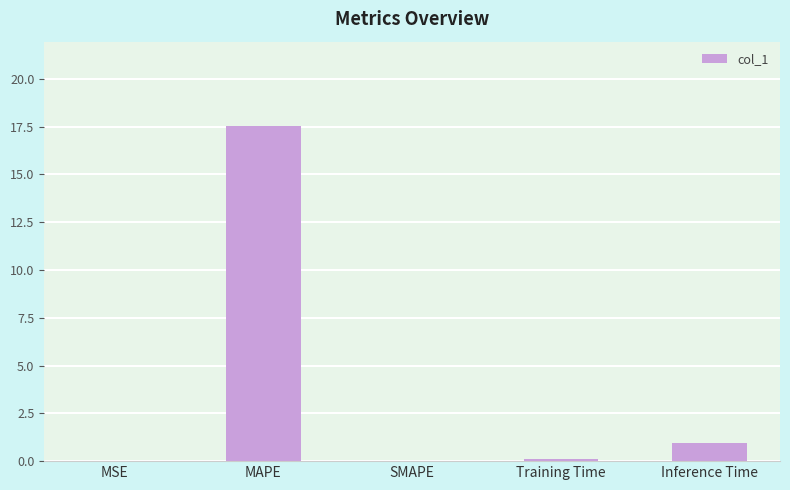

What is the sum of the values at MAPE and Inference Time?

18.5